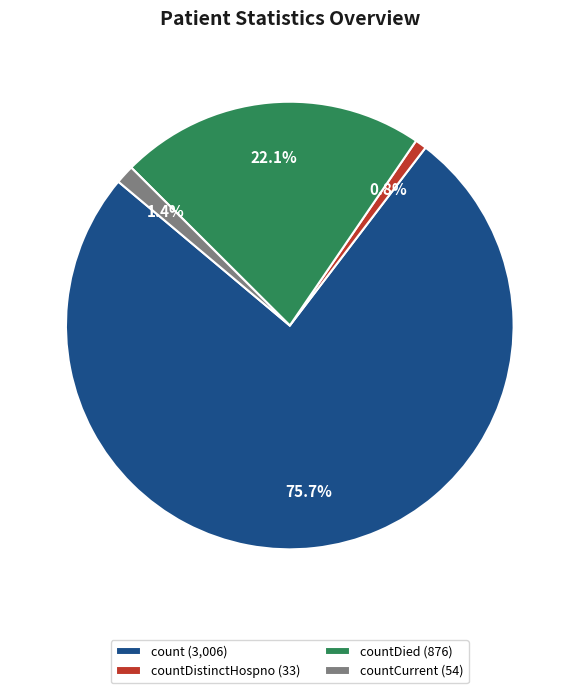

Combined, what portion of the pie is countDistinctHospno (33) and countDied (876)?

22.9%